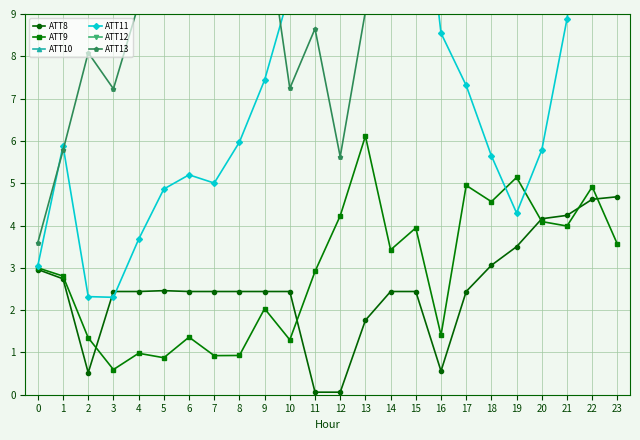

What is the approximate value of ATT8 at 13?

1.8